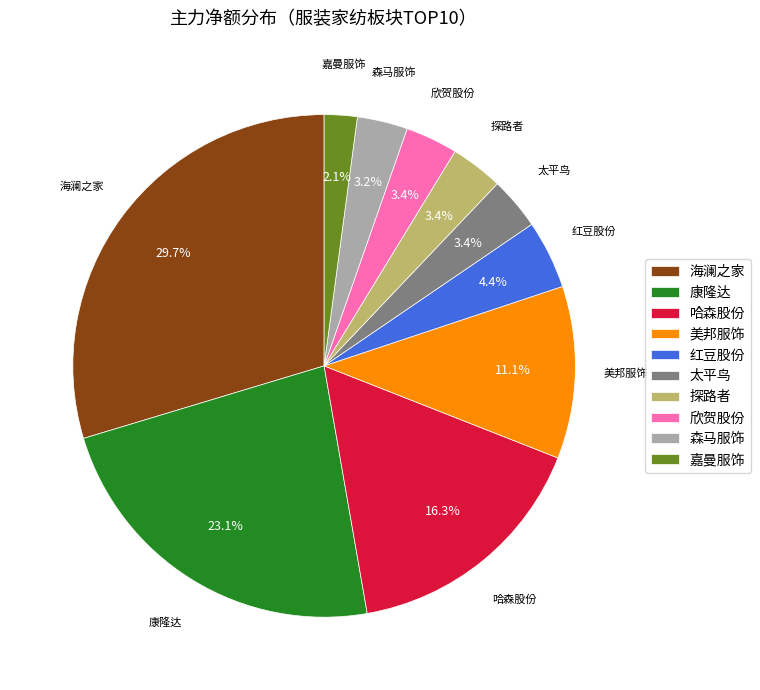

Does any single category account for the majority?

No